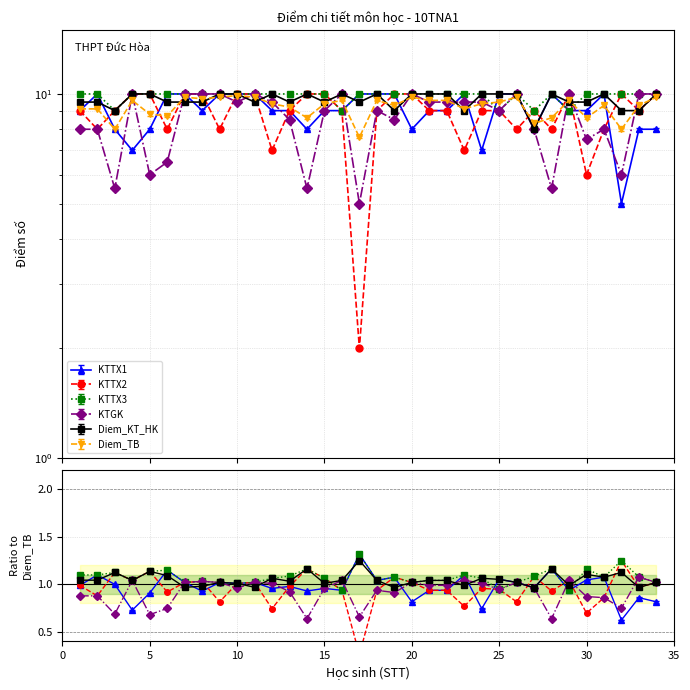

Which series has the largest range (max minus min)?

KTTX2